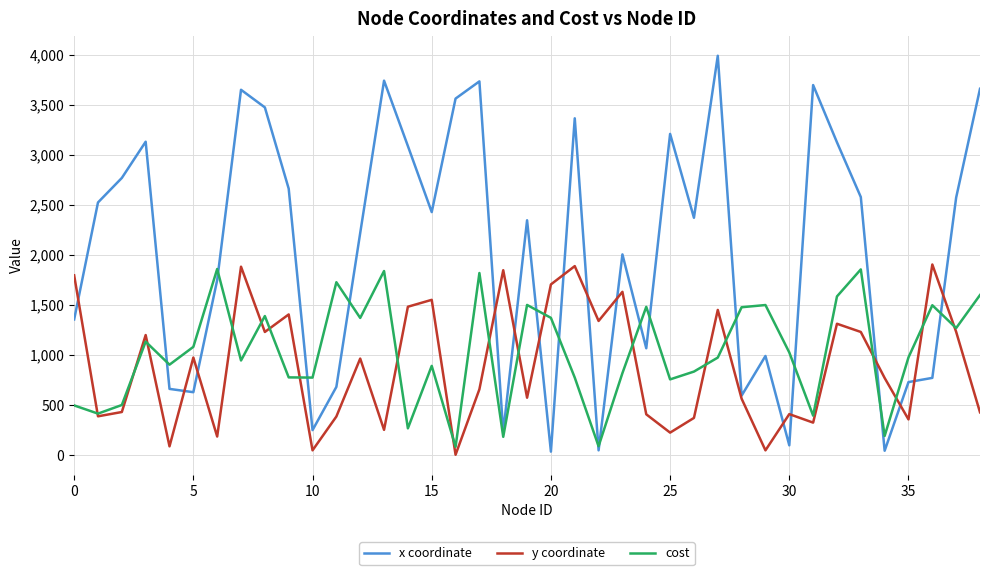

Which series has the largest total across all categories?

x coordinate